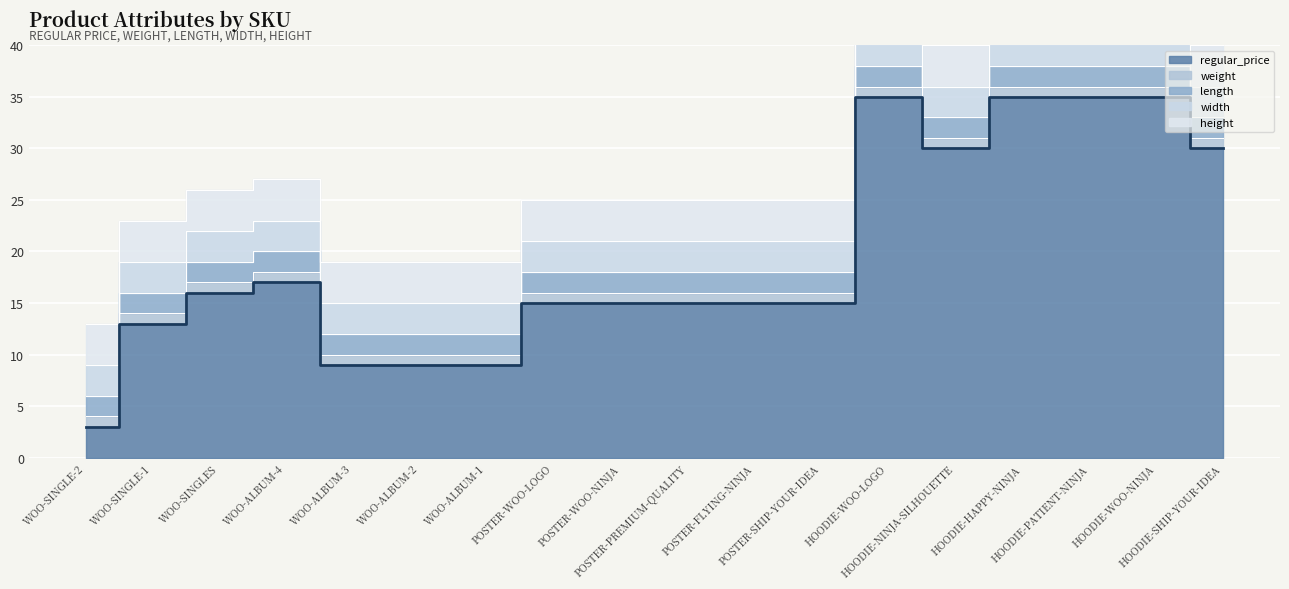

True or false: width and length intersect in this chart.

False